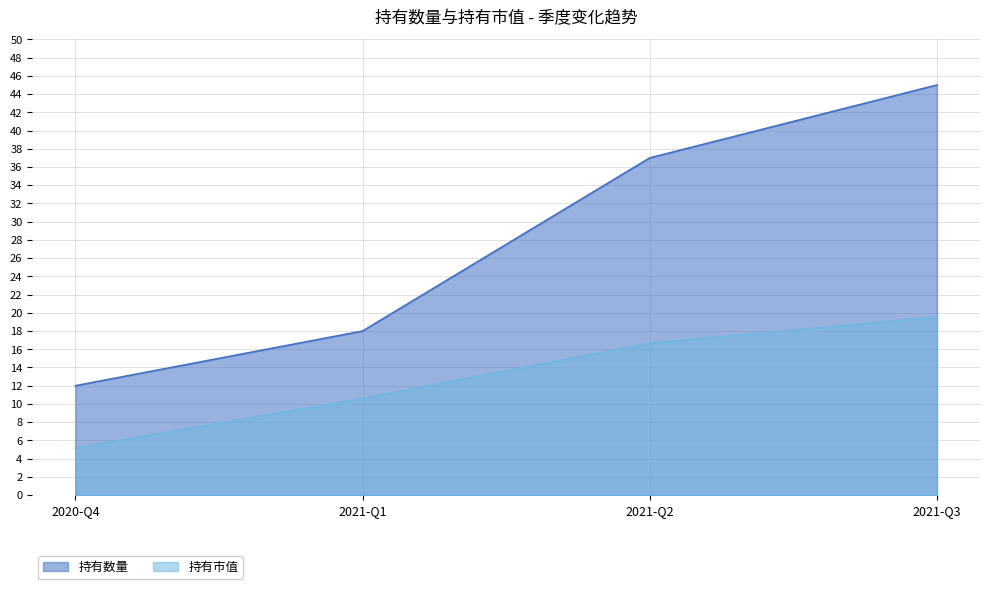

What is the approximate value of 持有数量 at 2020-Q4?

12.0